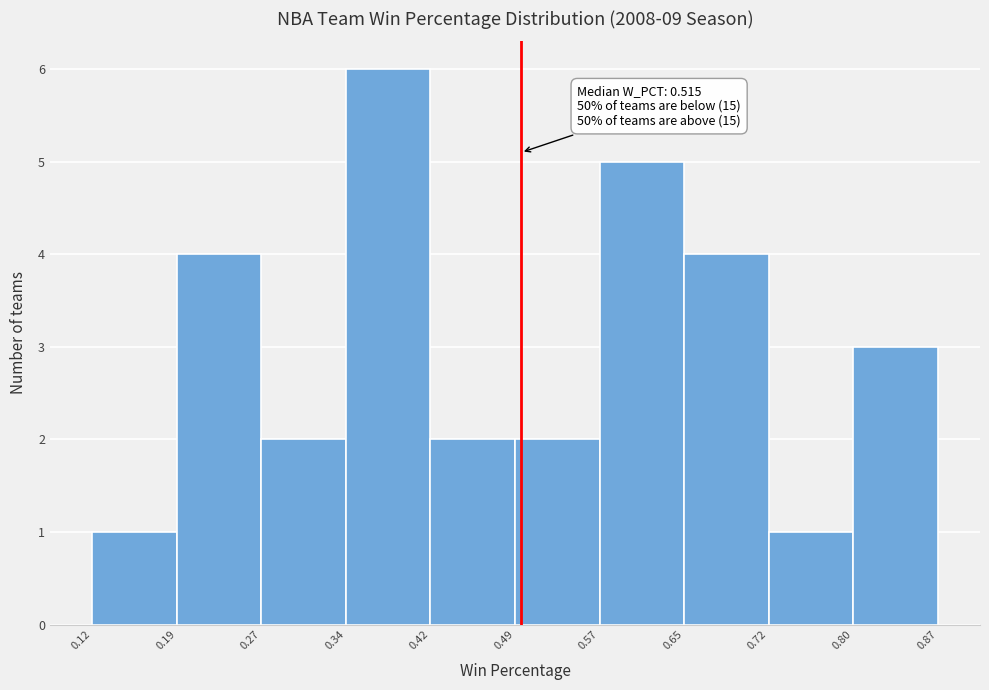

Over which range of the x-axis is the bar tallest?

0.34 to 0.42